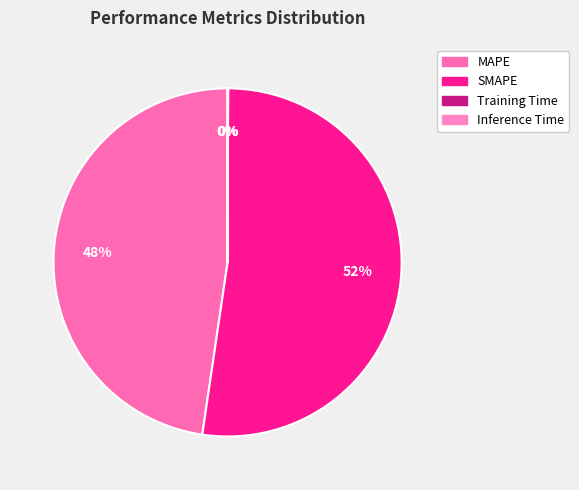

How many slices are in this pie chart?

4